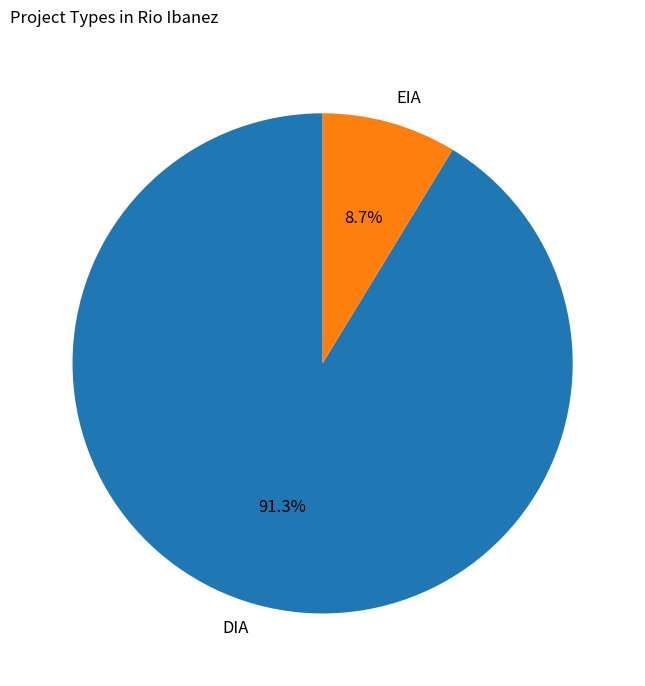

To the nearest percent, what percentage of the pie is DIA?

91%